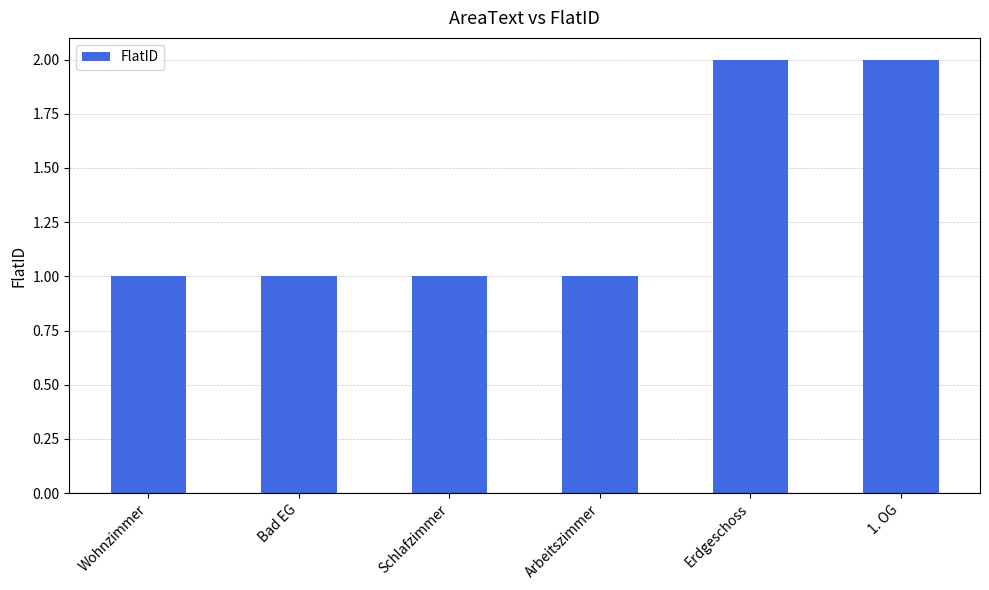

What is the greatest value displayed?

2